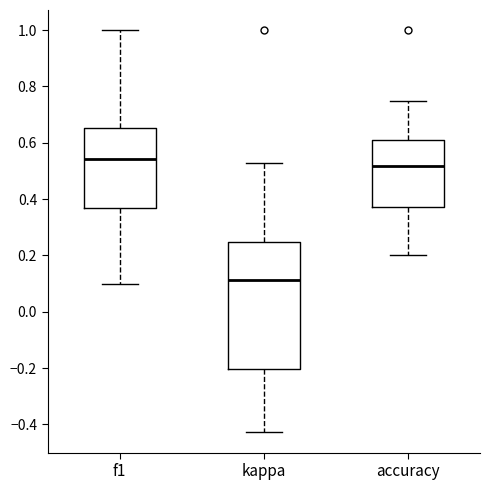

Reading left to right, read every box against the y-axis: the position of its median line, the range the box covers, and the ends of its whiskers. The values are not printed on the chart, so give them approximately, as read against the axis.

f1: median 0.54, box 0.36 to 0.66, whiskers 0.10 to 1.00
kappa: median 0.12, box -0.20 to 0.24, whiskers -0.42 to 0.52
accuracy: median 0.52, box 0.38 to 0.60, whiskers 0.20 to 0.76